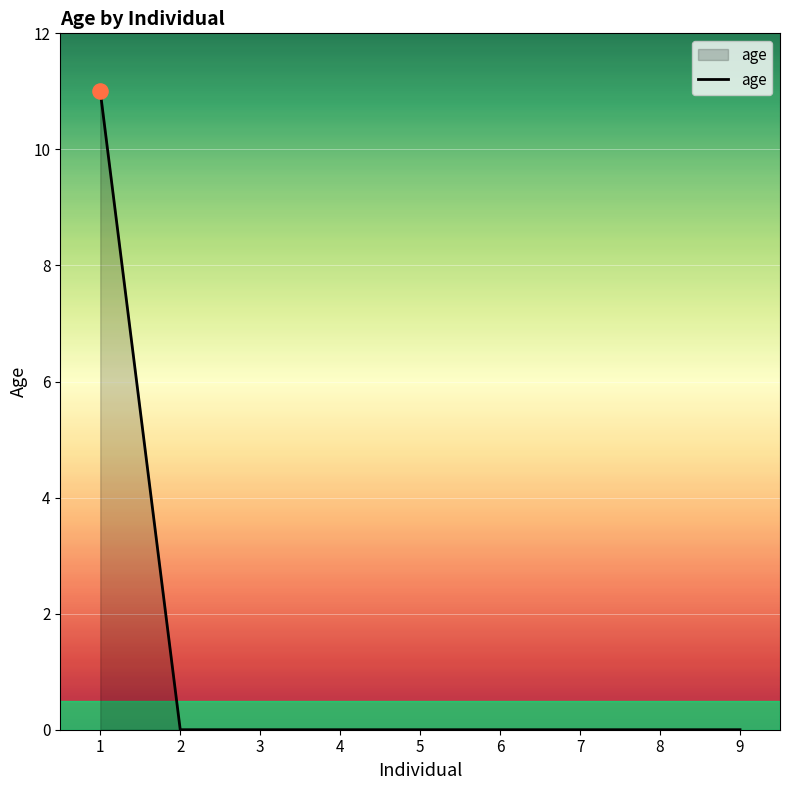

Between 1 and 7, which is larger?

1